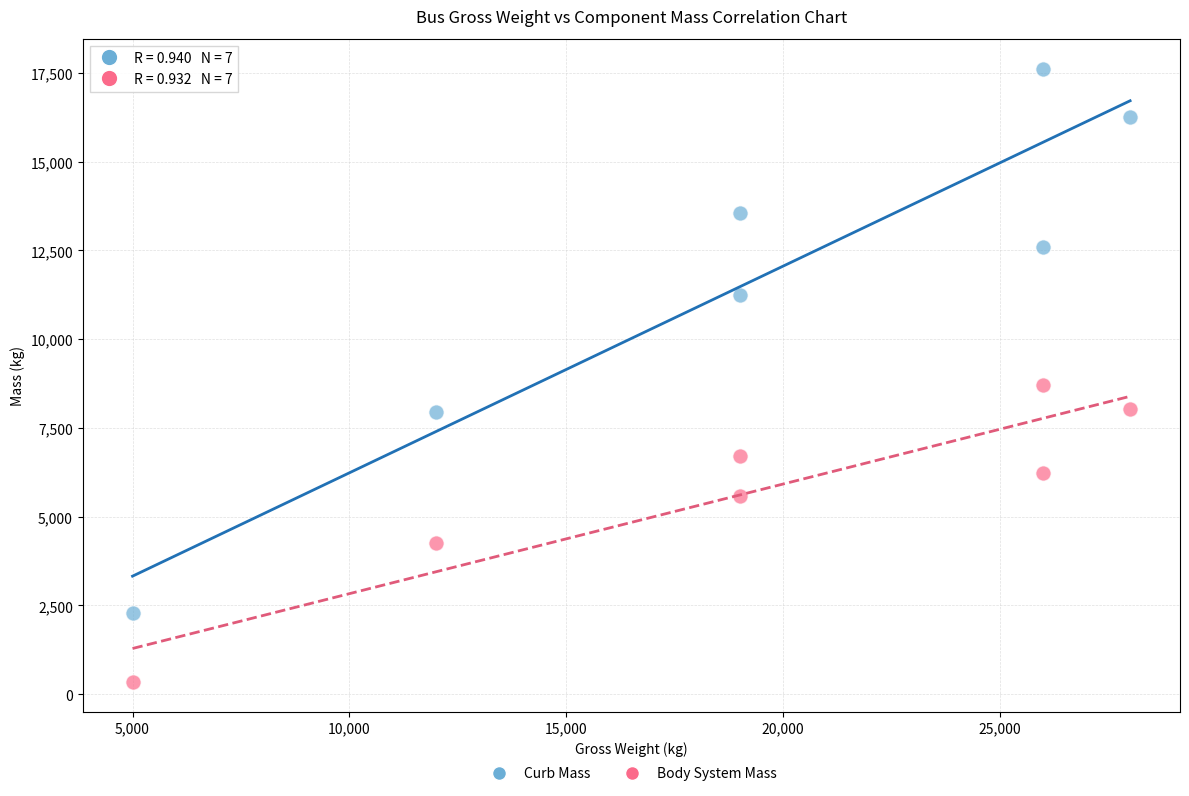

Which series has the widest spread of Y values?

Curb Mass